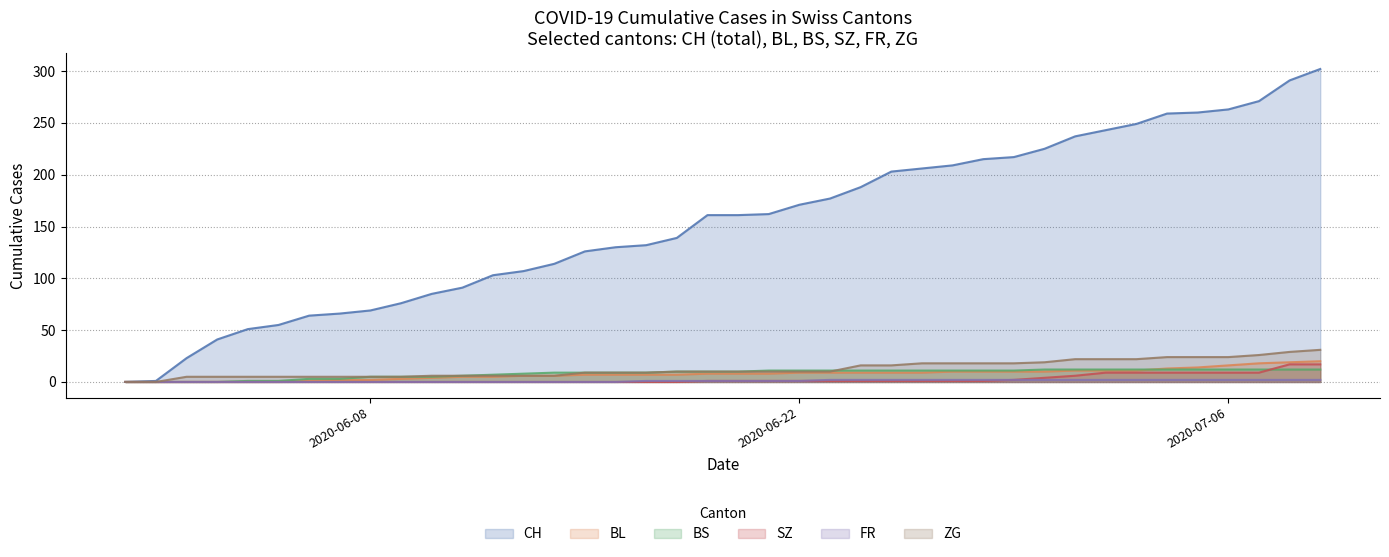

How many lines are shown in the chart?

6